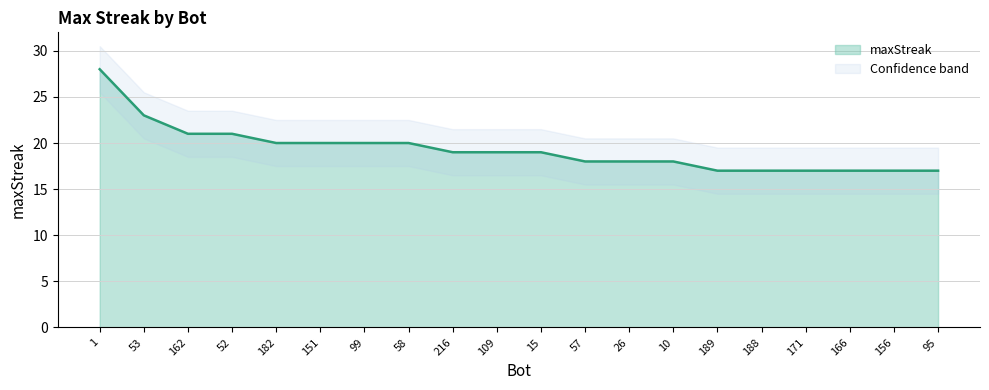

What is the minimum value shown in the chart?

17